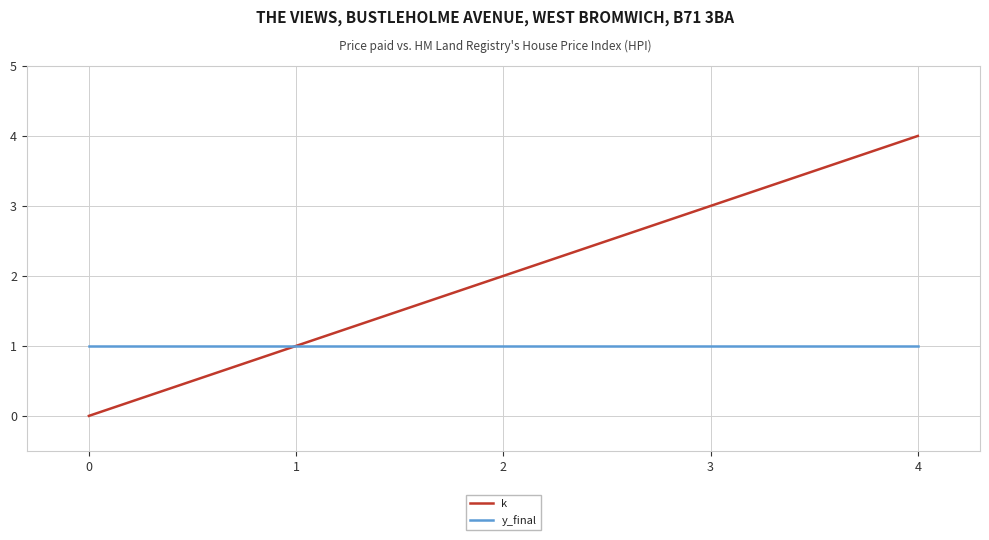

Is it true that k equals 0 at 1?

False